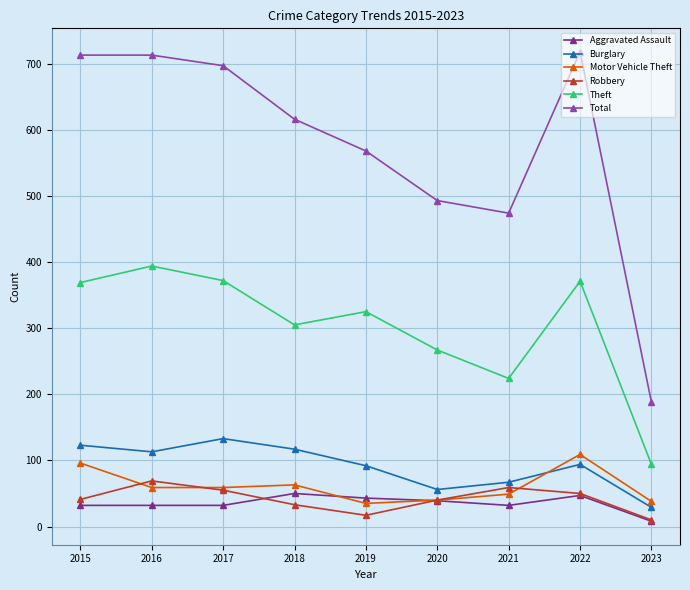

What is the difference between the Burglary values at 2019 and 2017?

41